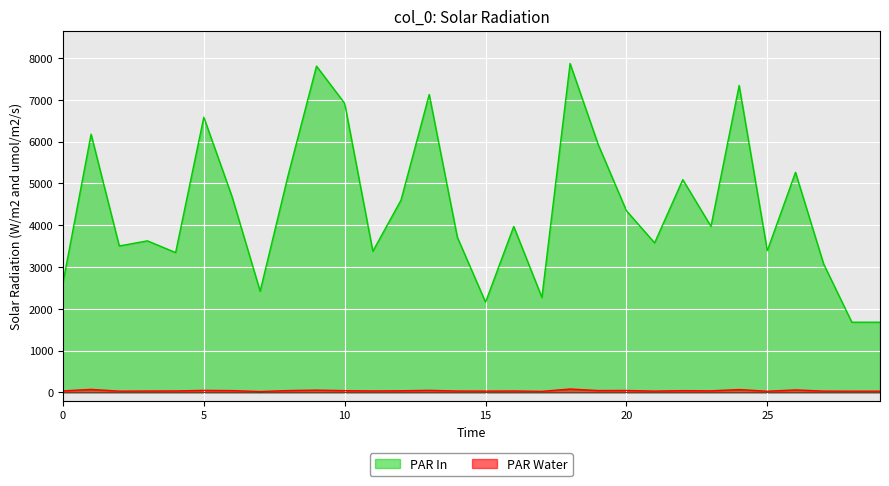

Count the number of categories in the chart.

30